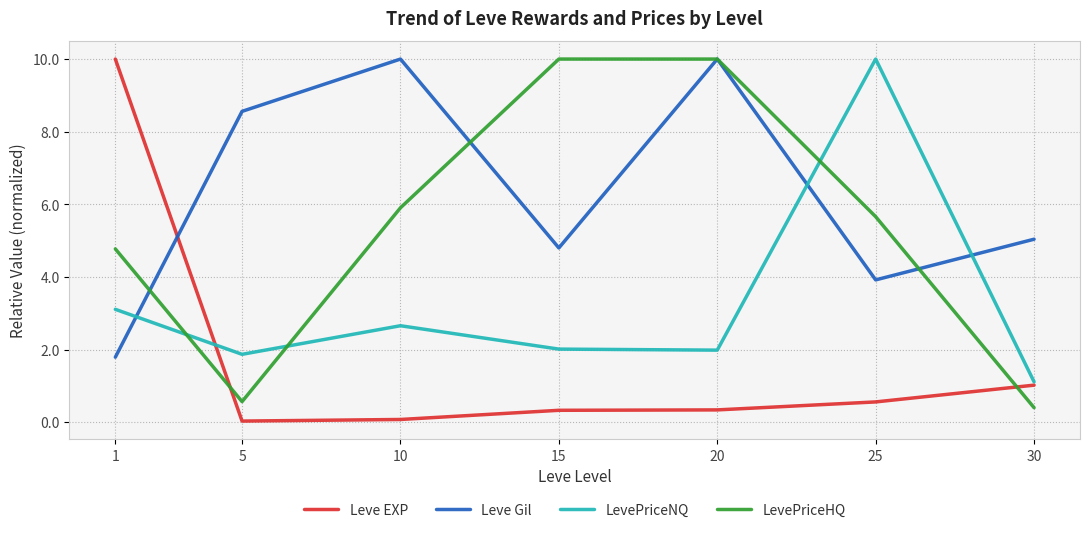

How many interior local valleys does the LevePriceHQ series have?

1